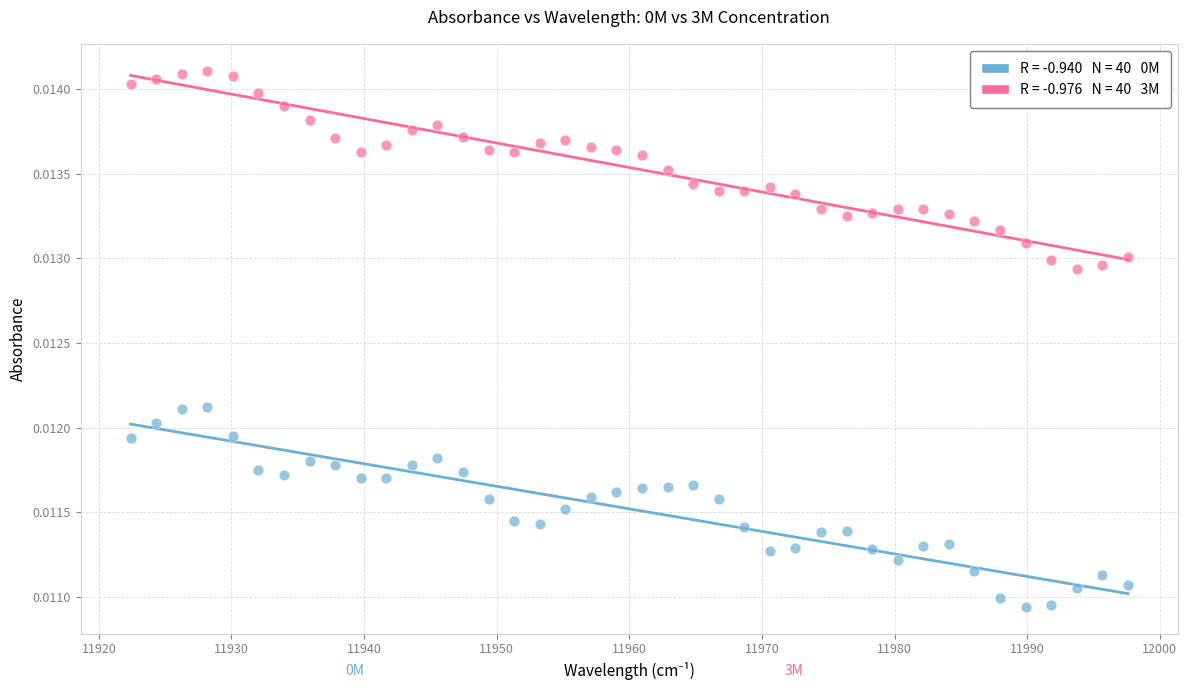

Across all data points, what is the range of X values (max minus min)?

75.2